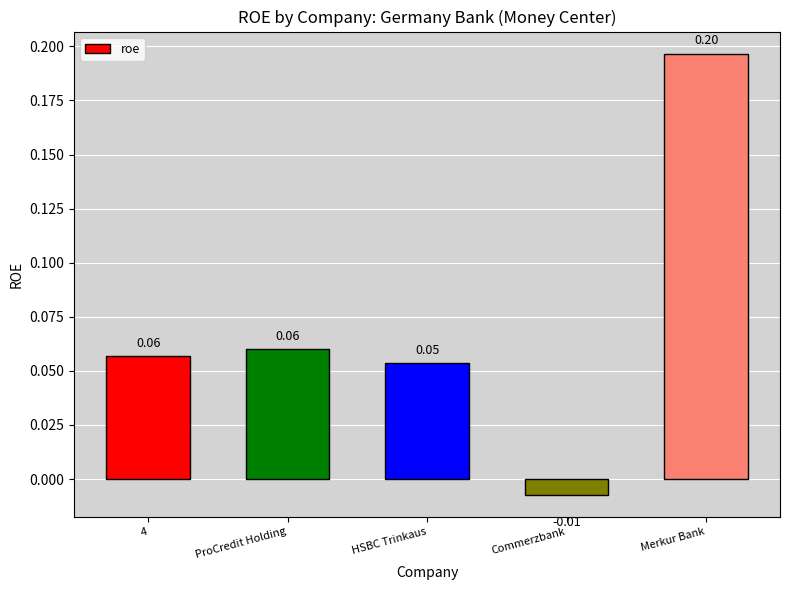

How many values are above zero?

4